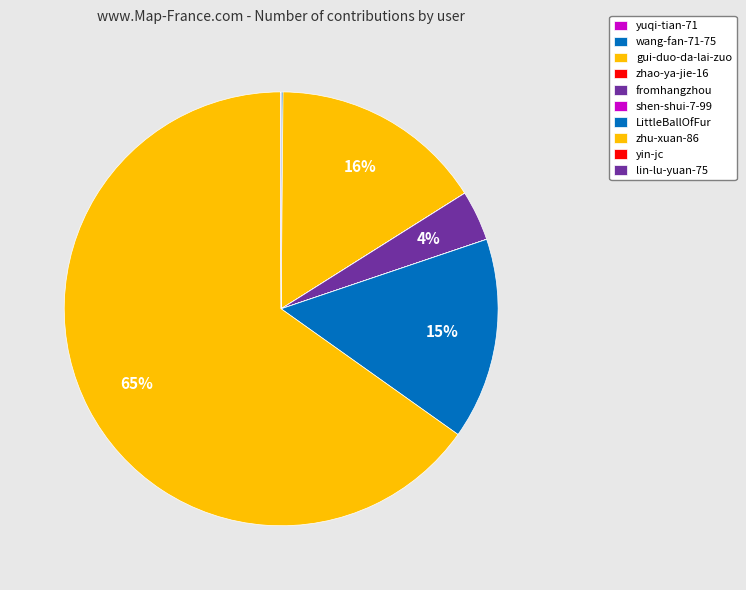

What is the change in value from yuqi-tian-71 to fromhangzhou?

+42660